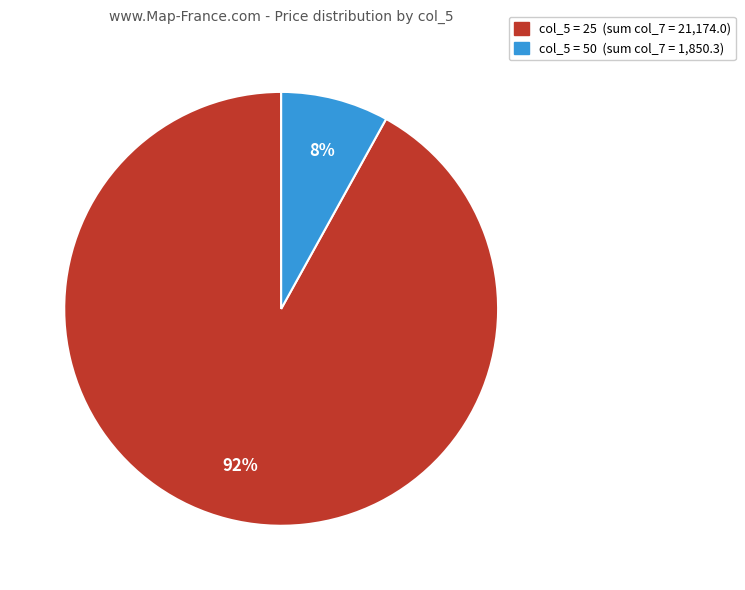

To the nearest percent, what portion does col_5 = 25 (sum col_7 = 21,174.0) represent?

92%